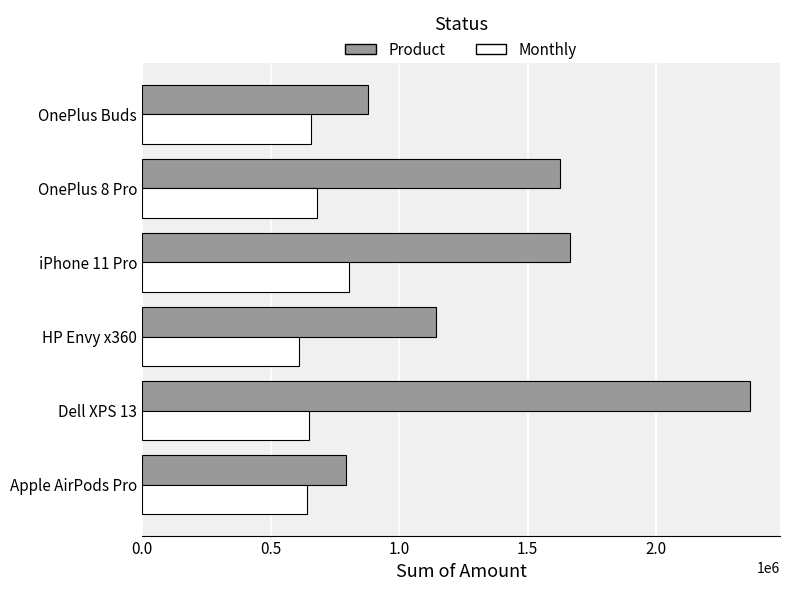

What is the difference between the second highest and minimum values in the Monthly series?

69763